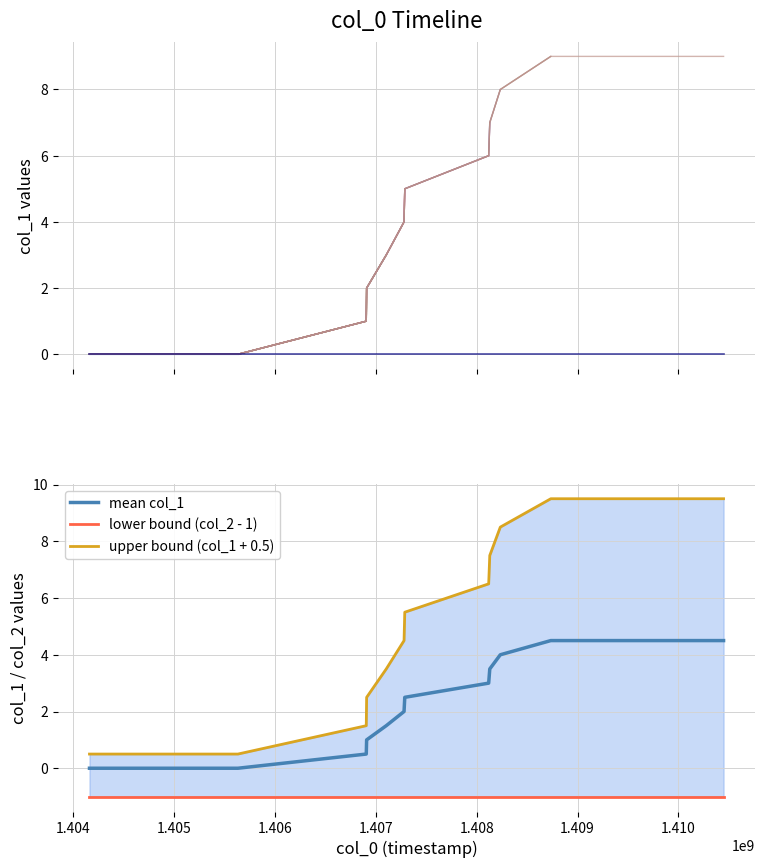

True or false: upper bound (col_1 + 0.5) and lower bound (col_2 - 1) intersect in this chart.

False